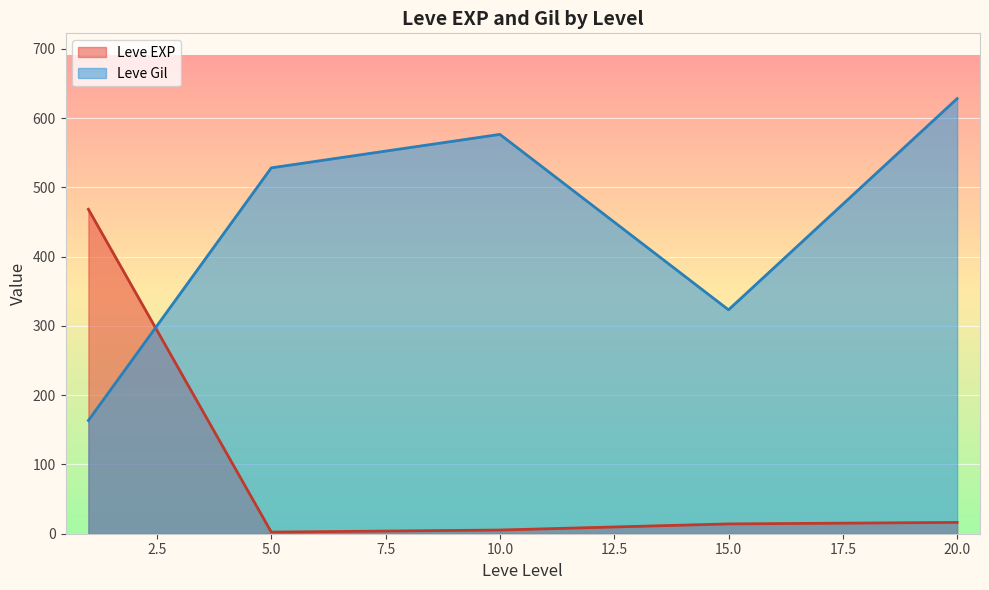

The value of Leve Gil at 10 is 1172. True or false?

False